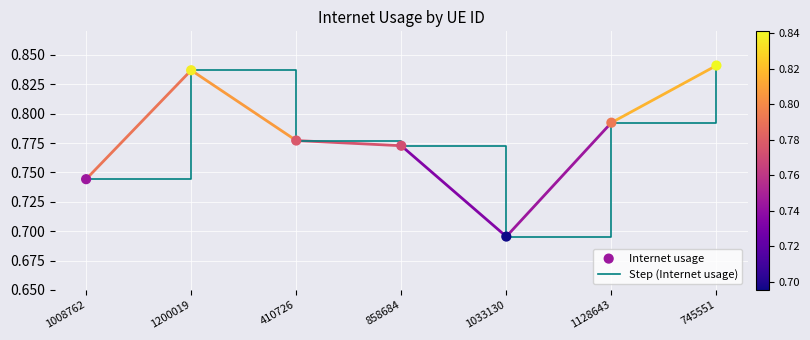

True or false: the data shows 0.9 at 1033130.

False